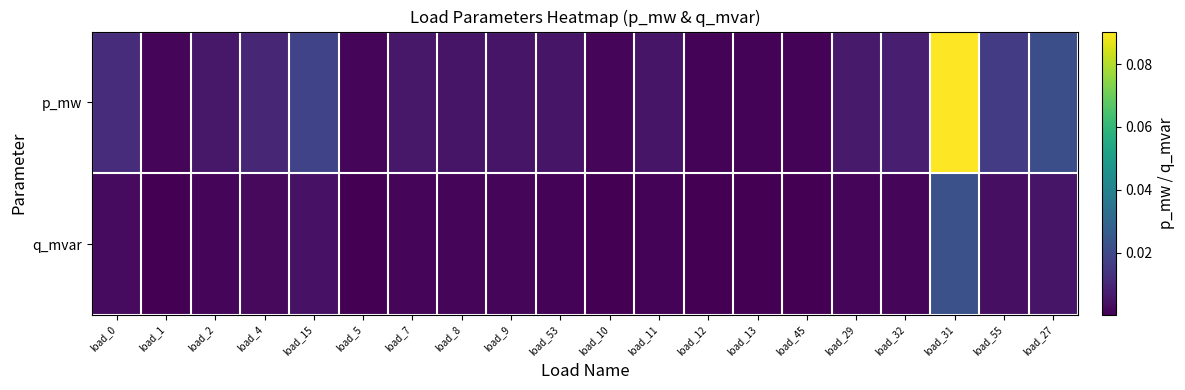

At which category does the chart reach its peak across all series?

load_31